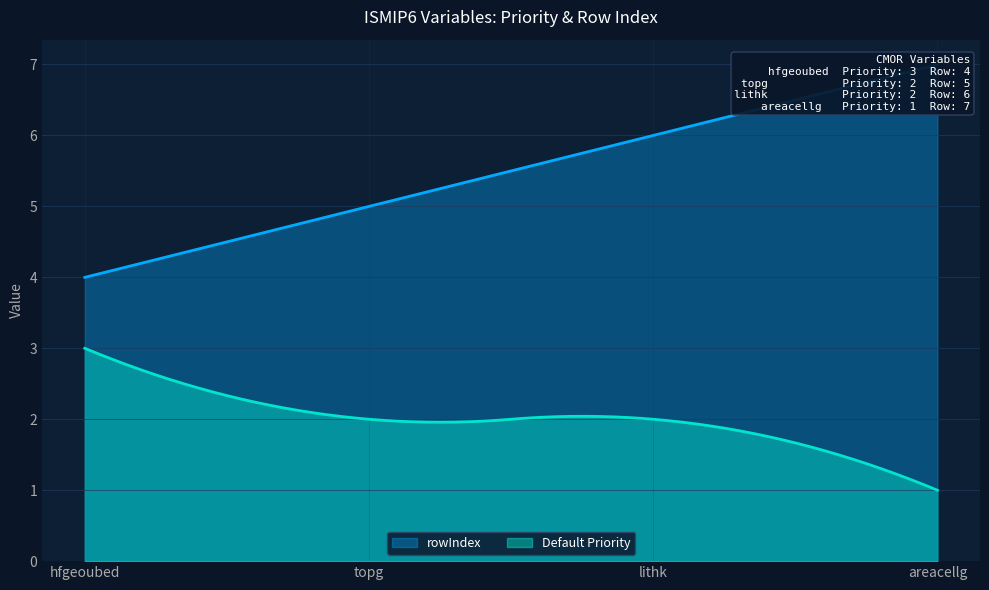

The value of Default Priority at hfgeoubed is 3. True or false?

True